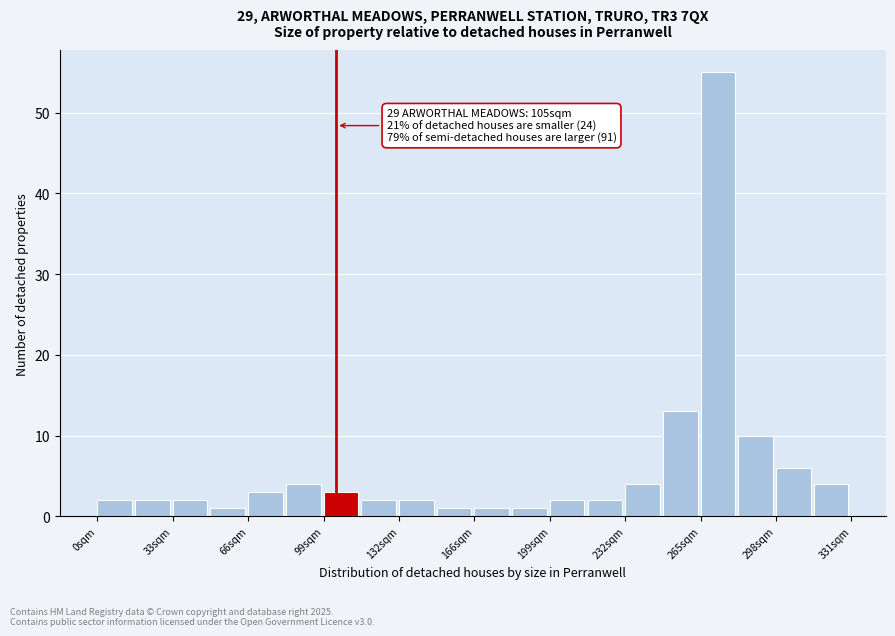

Read against the x-axis, roughly where is the centre of the tallest bar?

275